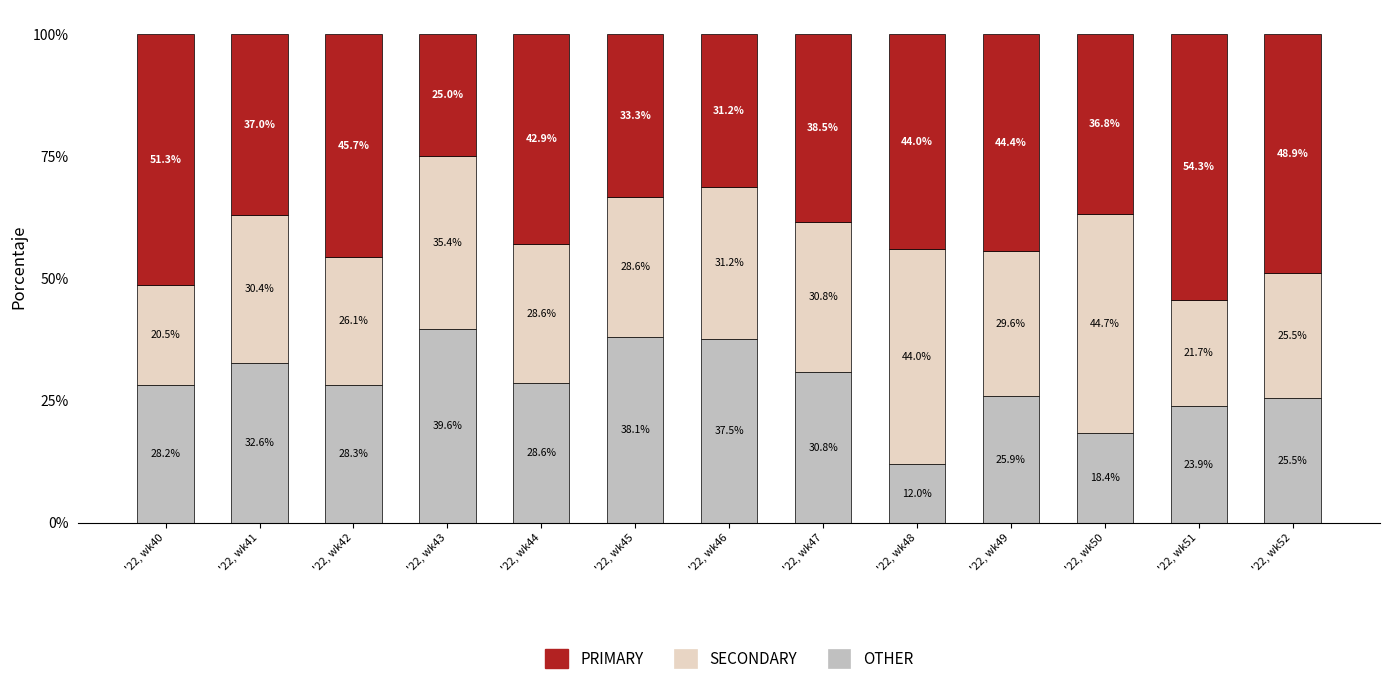

What is the highest value of the OTHER series?

39.6